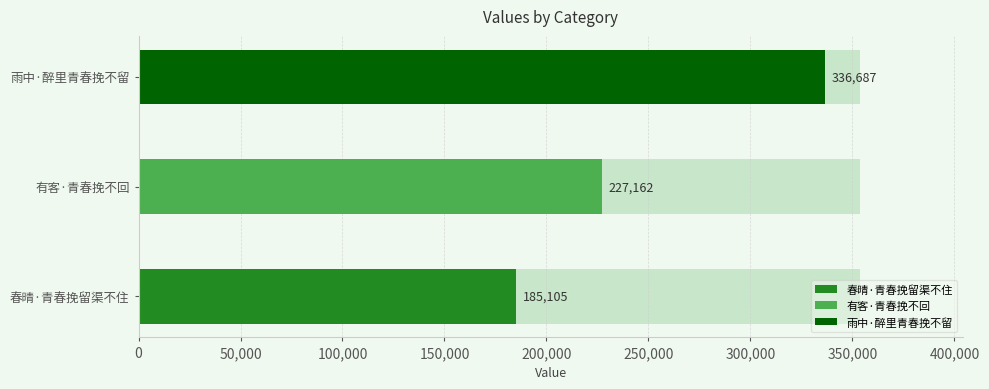

What is the value of the 3rd bar from the left?

336687